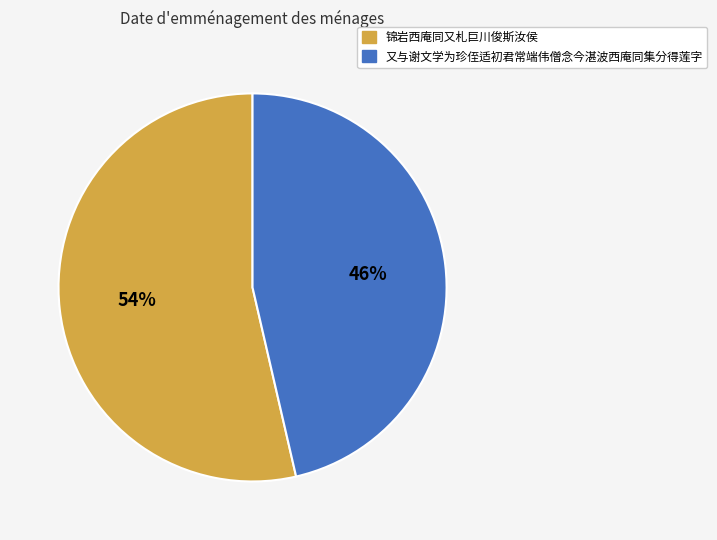

Between 又与谢文学为珍侄适初君常端伟僧念今湛波西庵同集分得莲字 and 锦岩西庵同又札巨川俊斯汝侯, which is larger?

锦岩西庵同又札巨川俊斯汝侯